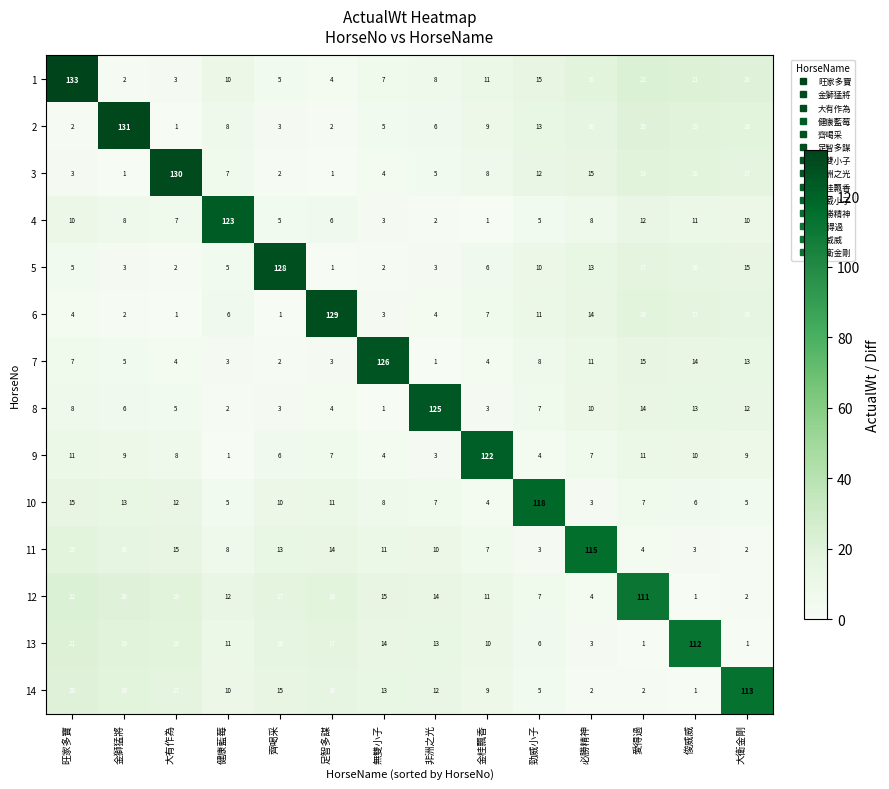

At how many categories does at least one series exceed 14?

14